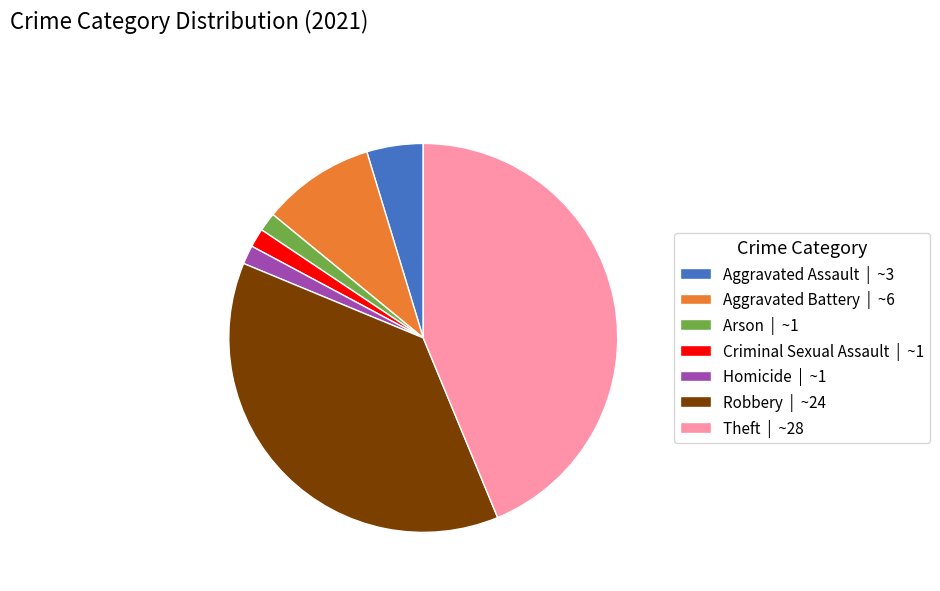

Is Homicide the majority of the pie?

No